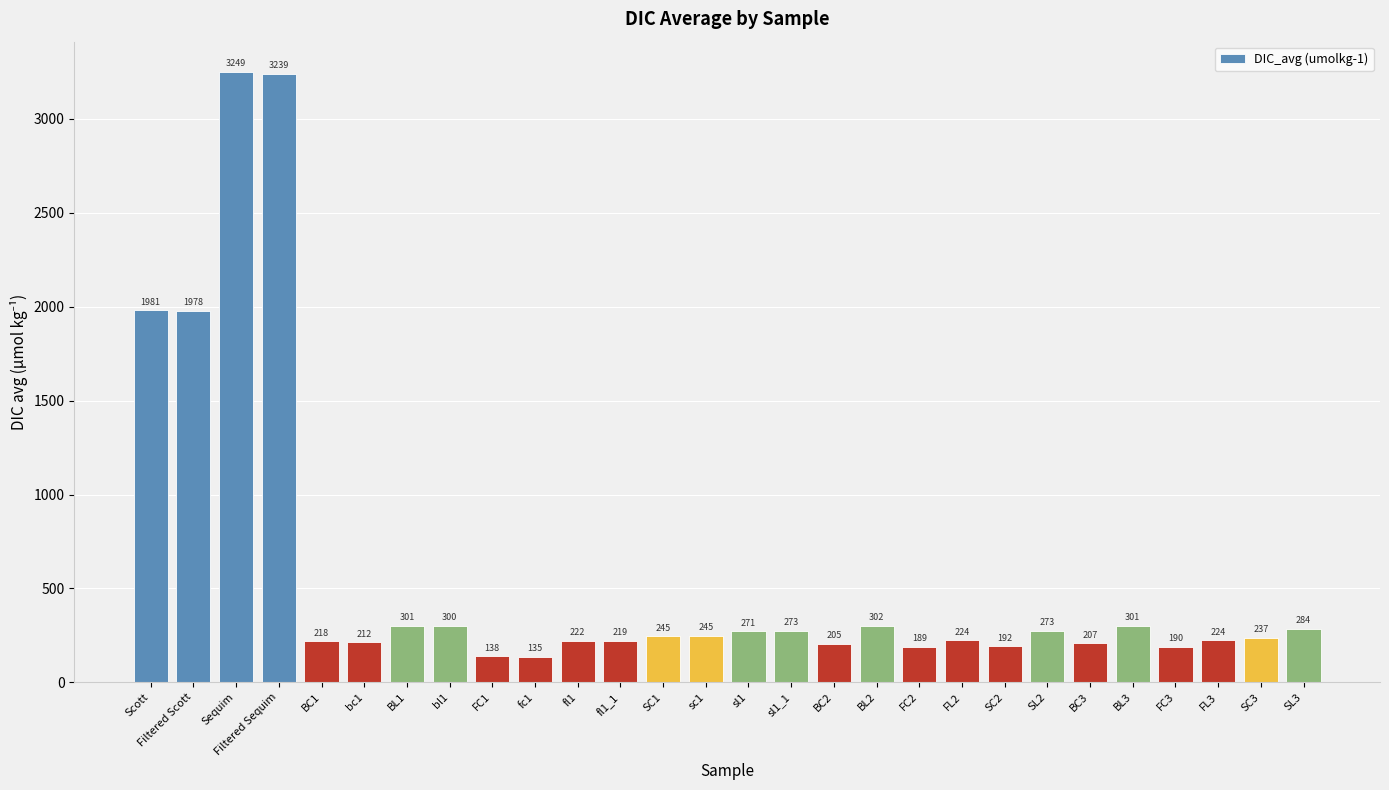

Does the chart contain any negative values?

No